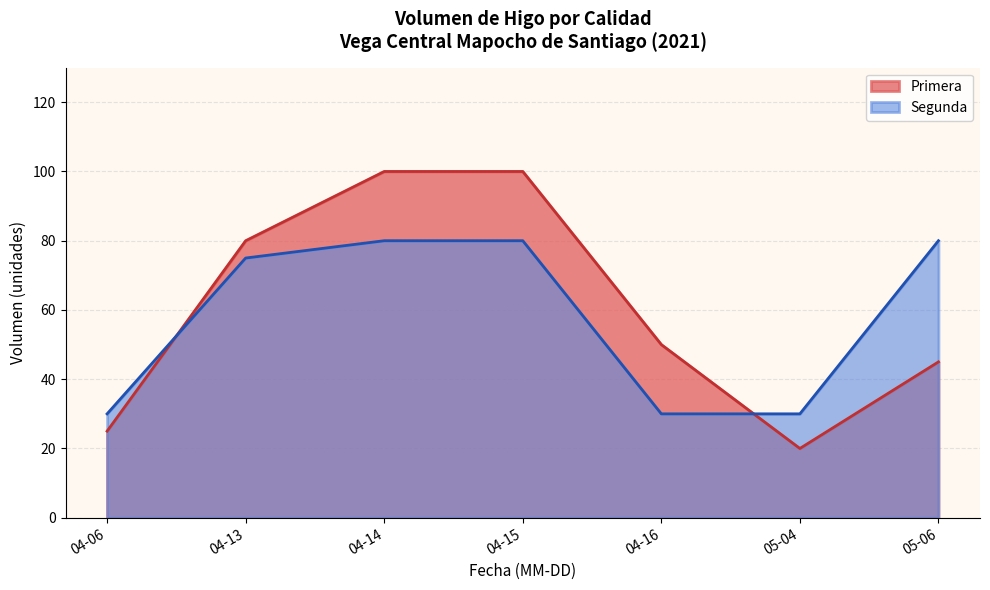

What is the maximum value shown in the chart?

100